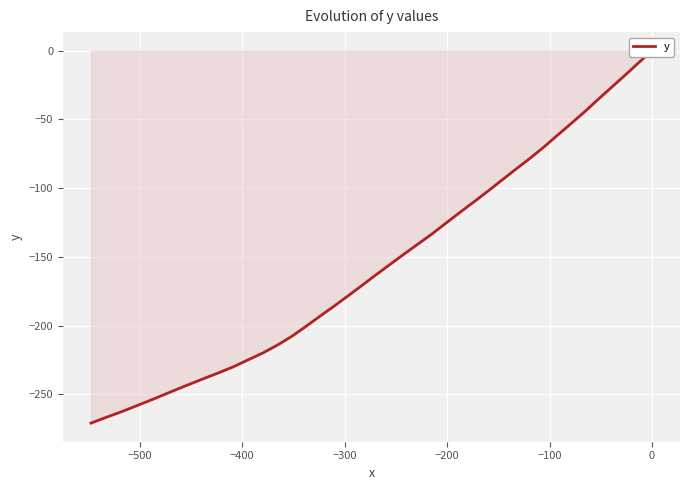

The chart shows a value of -466.0 at 37. True or false?

False